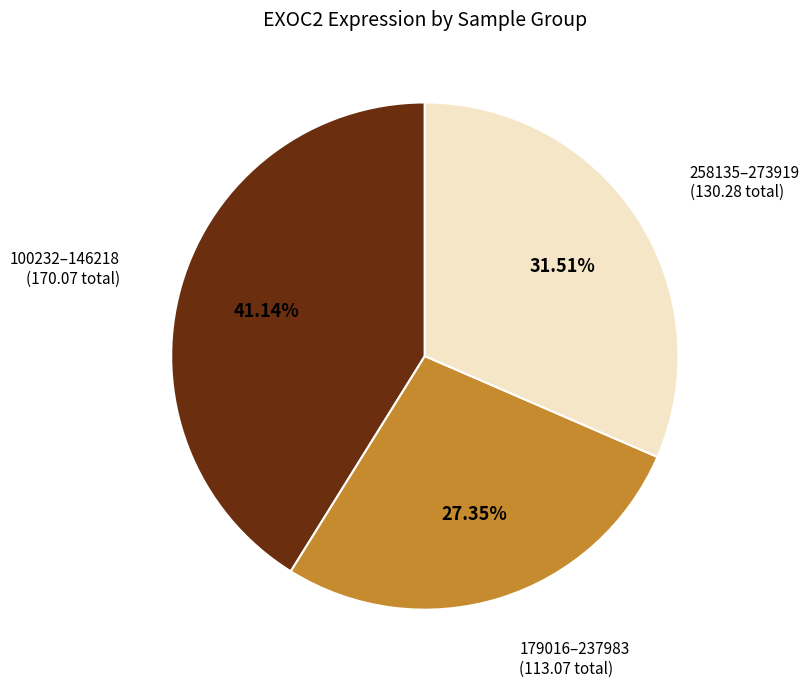

How many slices are in this pie chart?

3